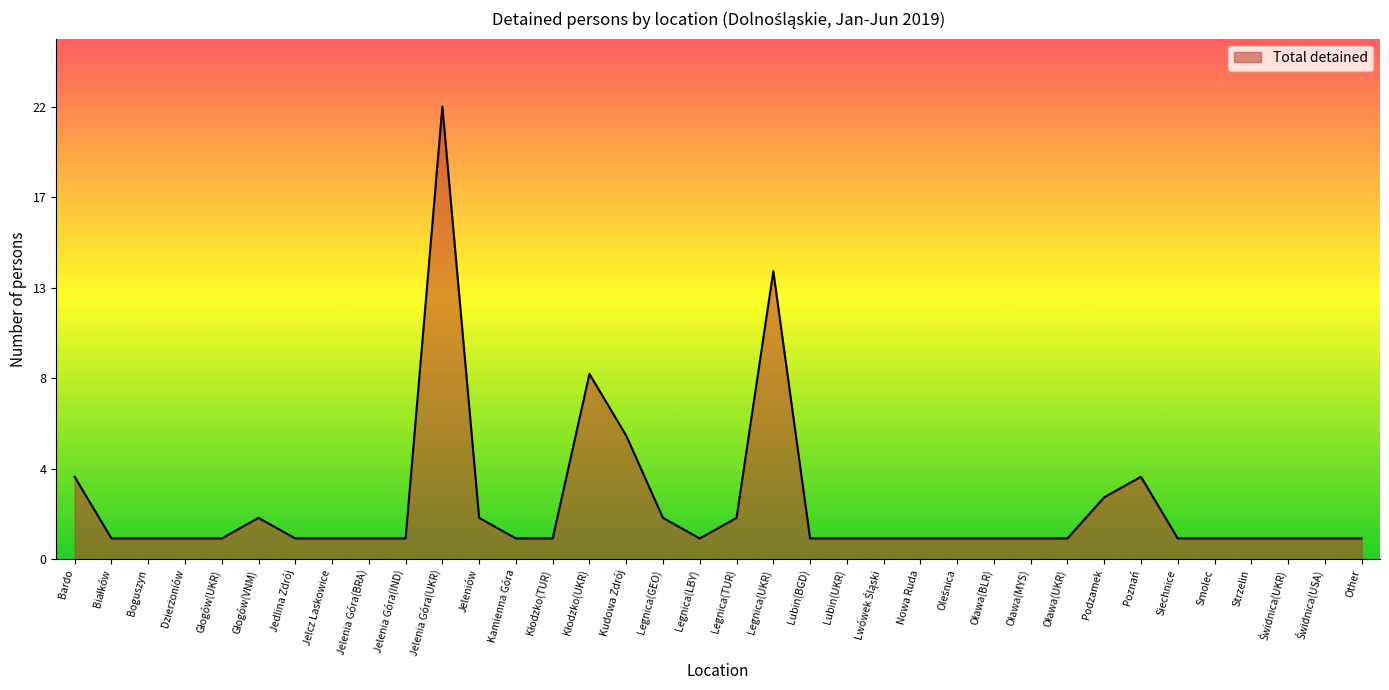

How many points are higher than both their immediate neighbors (excluding endpoints)?

5